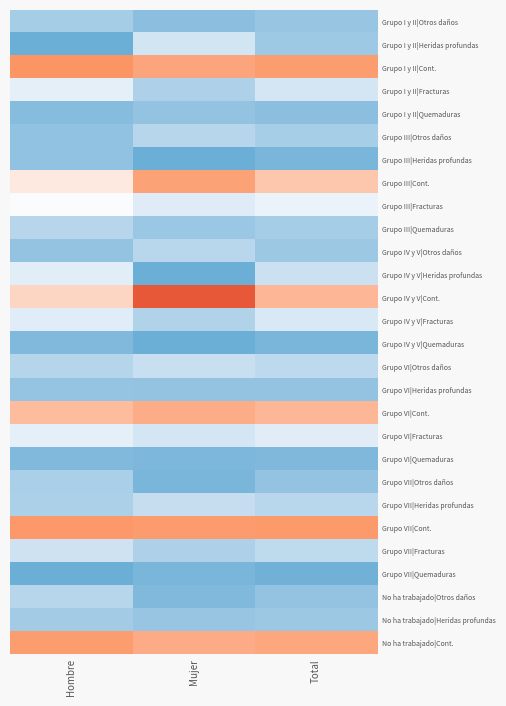

Reading left to right, extract all data points from this chart.

Grupo I y II|Otros daños: Hombre=0.1	Mujer=0.1	Total=0.1
Grupo I y II|Heridas profundas: Hombre=0.0	Mujer=0.2	Total=0.1
Grupo I y II|Cont.: Hombre=0.7	Mujer=0.6	Total=0.6
Grupo I y II|Fracturas: Hombre=0.2	Mujer=0.1	Total=0.2
Grupo I y II|Quemaduras: Hombre=0.0	Mujer=0.1	Total=0.1
Grupo III|Otros daños: Hombre=0.1	Mujer=0.1	Total=0.1
Grupo III|Heridas profundas: Hombre=0.1	Mujer=0.0	Total=0.0
Grupo III|Cont.: Hombre=0.5	Mujer=0.6	Total=0.6
Grupo III|Fracturas: Hombre=0.3	Mujer=0.2	Total=0.2
Grupo III|Quemaduras: Hombre=0.1	Mujer=0.1	Total=0.1
Grupo IV y V|Otros daños: Hombre=0.1	Mujer=0.1	Total=0.1
Grupo IV y V|Heridas profundas: Hombre=0.2	Mujer=0.0	Total=0.1
Grupo IV y V|Cont.: Hombre=0.5	Mujer=0.8	Total=0.6
Grupo IV y V|Fracturas: Hombre=0.2	Mujer=0.1	Total=0.2
Grupo IV y V|Quemaduras: Hombre=0.0	Mujer=0.0	Total=0.0
Grupo VI|Otros daños: Hombre=0.1	Mujer=0.1	Total=0.1
Grupo VI|Heridas profundas: Hombre=0.1	Mujer=0.1	Total=0.1
Grupo VI|Cont.: Hombre=0.6	Mujer=0.6	Total=0.6
Grupo VI|Fracturas: Hombre=0.2	Mujer=0.2	Total=0.2
Grupo VI|Quemaduras: Hombre=0.0	Mujer=0.0	Total=0.0
Grupo VII|Otros daños: Hombre=0.1	Mujer=0.0	Total=0.1
Grupo VII|Heridas profundas: Hombre=0.1	Mujer=0.1	Total=0.1
Grupo VII|Cont.: Hombre=0.7	Mujer=0.6	Total=0.7
Grupo VII|Fracturas: Hombre=0.1	Mujer=0.1	Total=0.1
Grupo VII|Quemaduras: Hombre=0.0	Mujer=0.0	Total=0.0
No ha trabajado|Otros daños: Hombre=0.1	Mujer=0.0	Total=0.1
No ha trabajado|Heridas profundas: Hombre=0.1	Mujer=0.1	Total=0.1
No ha trabajado|Cont.: Hombre=0.6	Mujer=0.6	Total=0.6